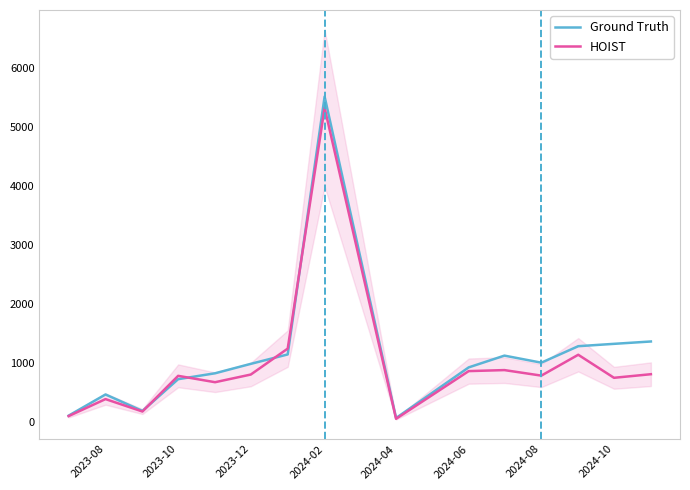

What is the sum of the Ground Truth values at 2024-04 and 2023-08?

520.0